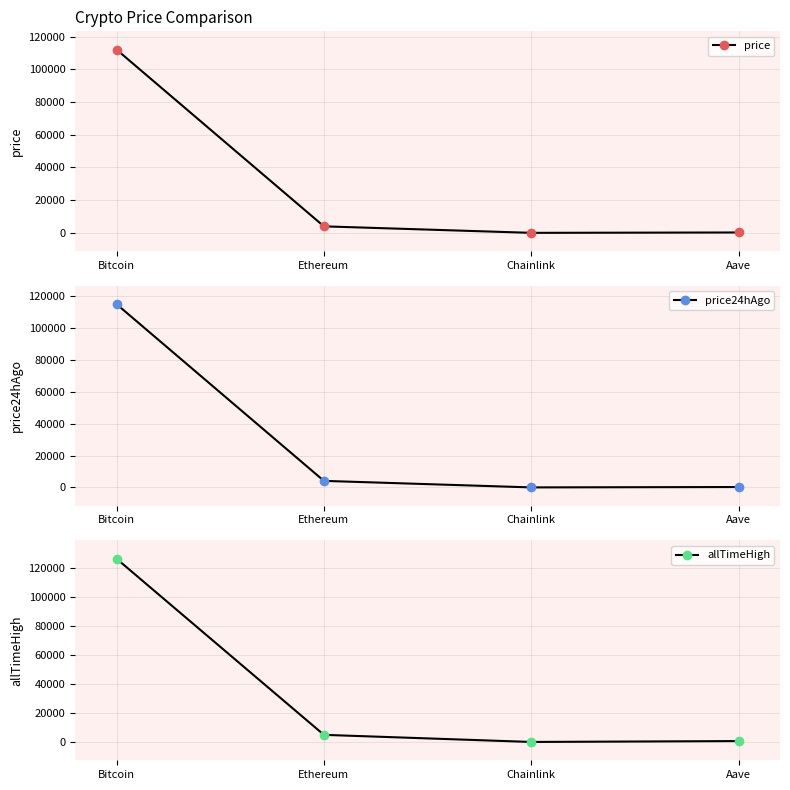

How many lines are shown in the chart?

3